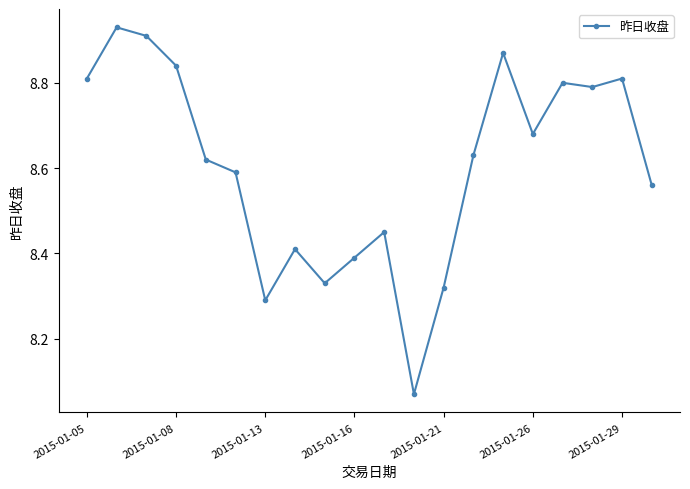

What is the difference between the maximum and minimum values?

0.9